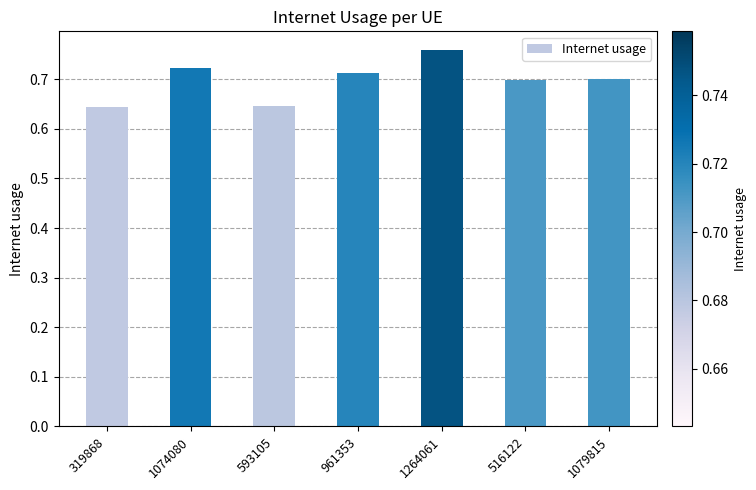

Which category has the highest value across all series?

1264061